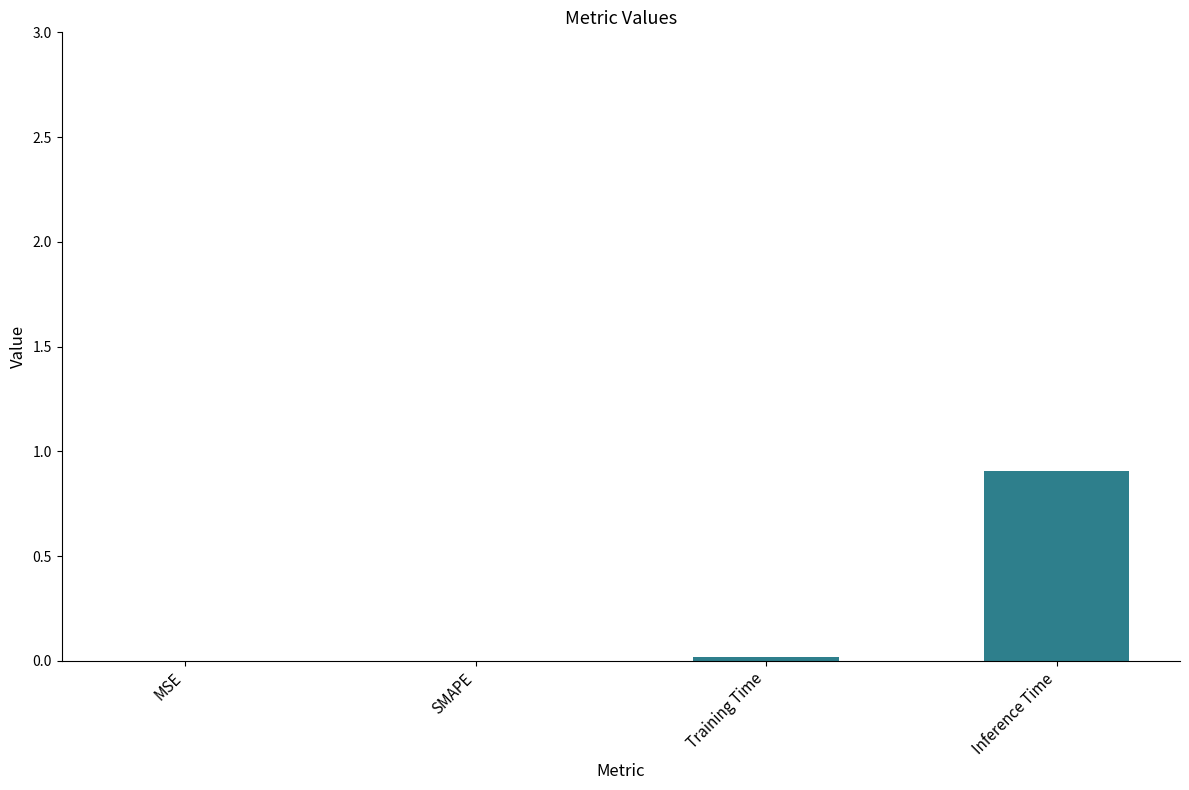

What is the sum of the values at Inference Time and SMAPE?

0.9